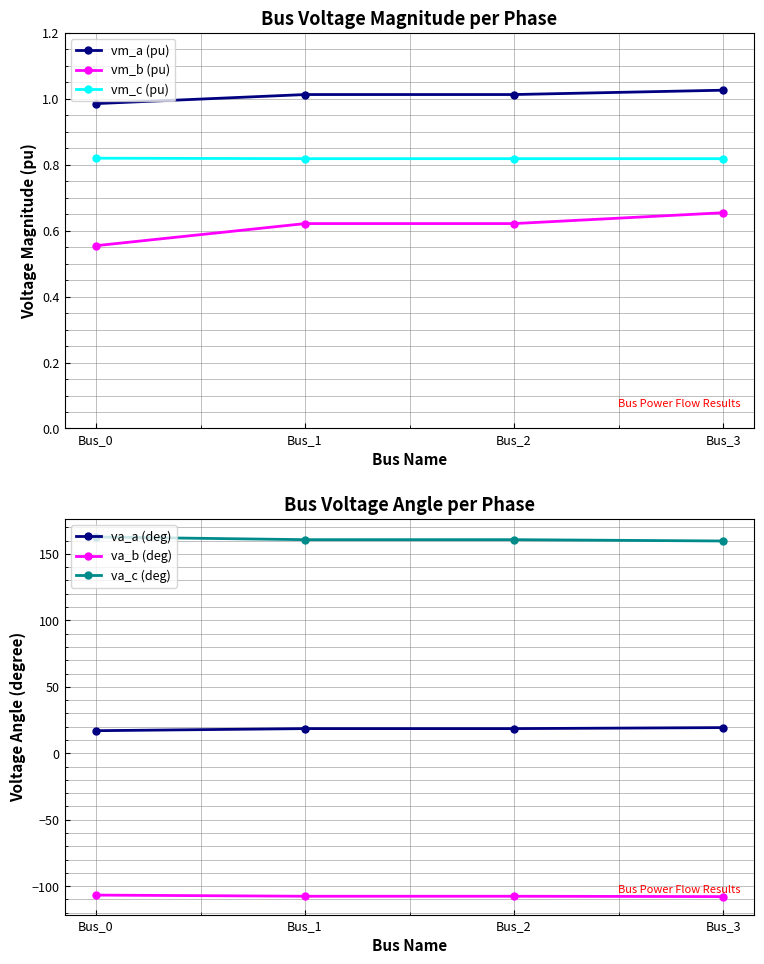

Reading left to right, transcribe all the data shown in this chart.

vm_a (pu): Bus_0=1.0	Bus_1=1.0	Bus_2=1.0	Bus_3=1.0
vm_b (pu): Bus_0=0.6	Bus_1=0.6	Bus_2=0.6	Bus_3=0.7
vm_c (pu): Bus_0=0.8	Bus_1=0.8	Bus_2=0.8	Bus_3=0.8
va_a (deg): Bus_0=17.0	Bus_1=18.5	Bus_2=18.5	Bus_3=19.3
va_b (deg): Bus_0=-106.7	Bus_1=-107.6	Bus_2=-107.6	Bus_3=-107.9
va_c (deg): Bus_0=162.7	Bus_1=160.7	Bus_2=160.7	Bus_3=159.7